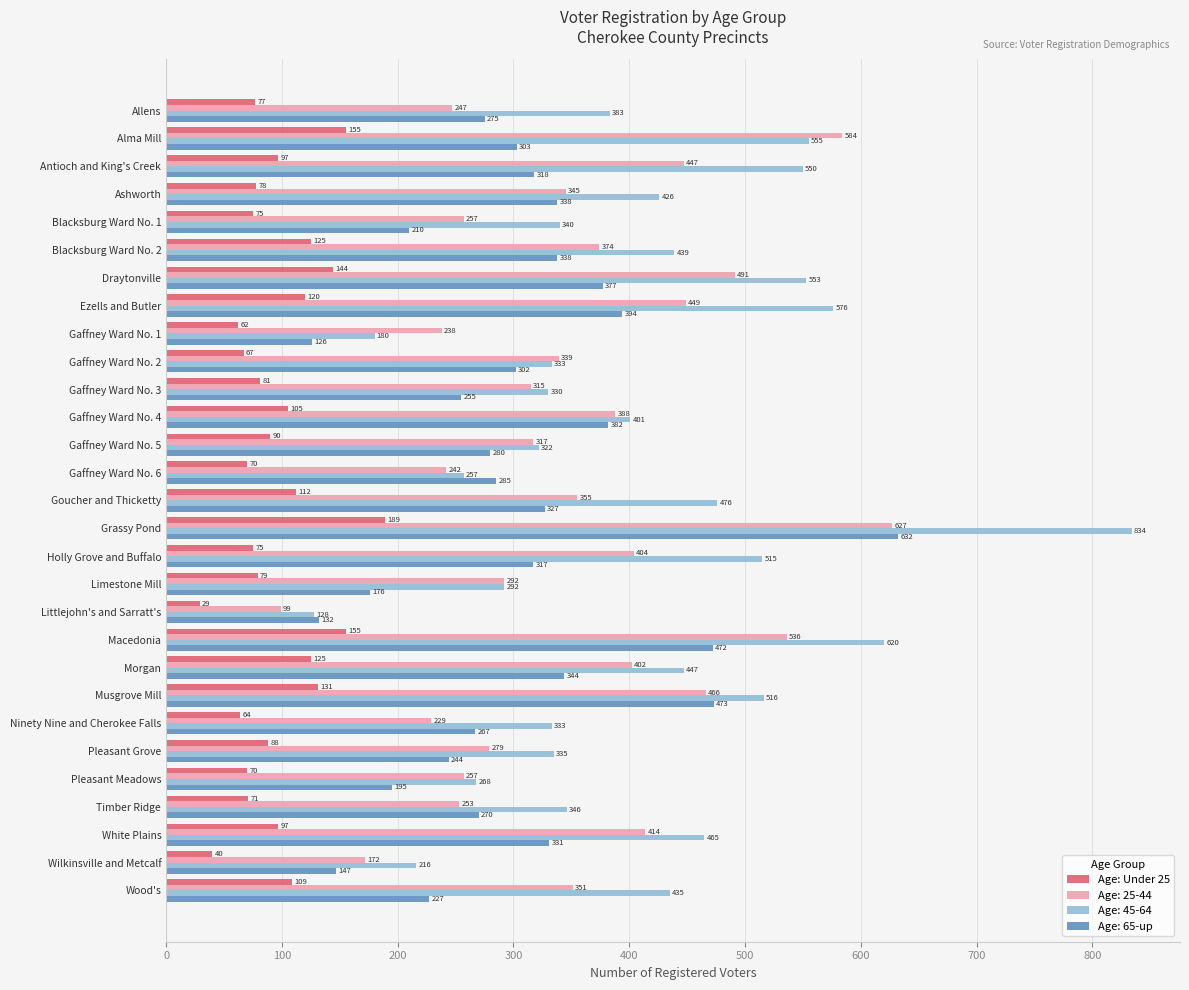

At which label is Age: 45-64 closest to 481?

Goucher and Thicketty